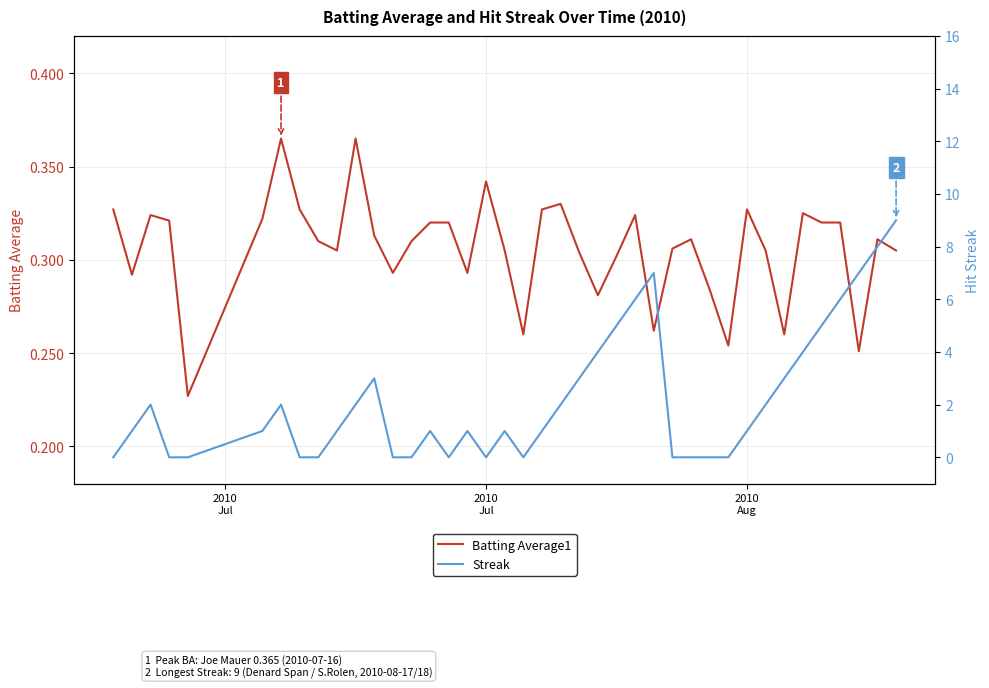

True or false: Streak and Batting Average1 intersect in this chart.

True